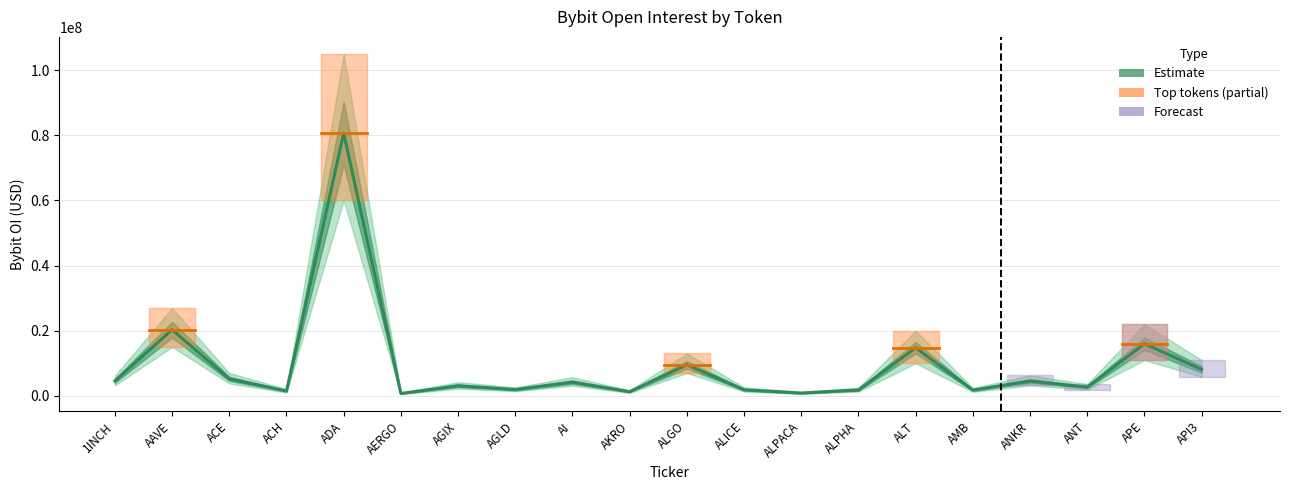

Approximately how many times larger is the value at API3 compared to AKRO?

6.4